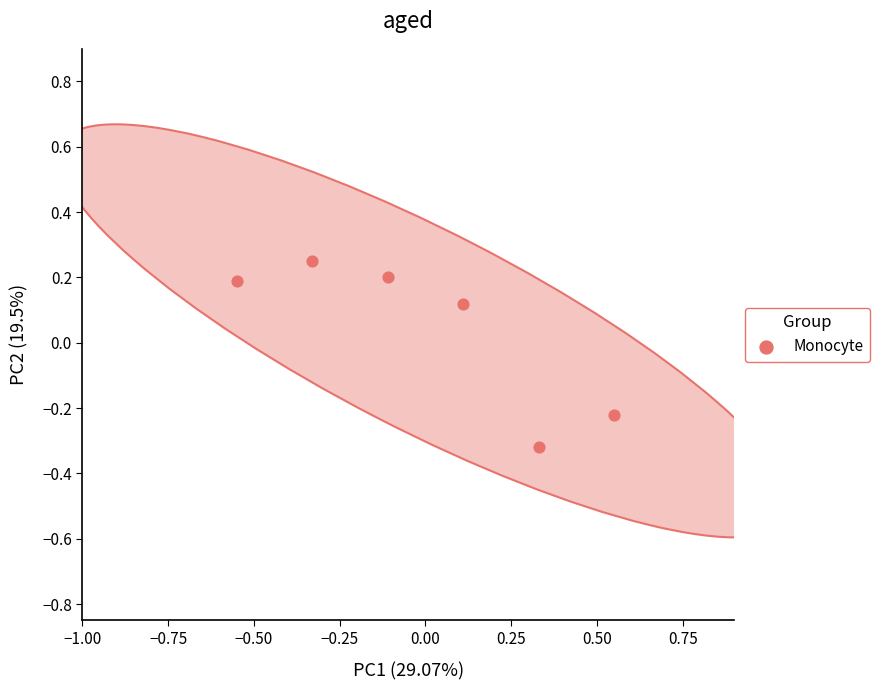

What is the range of X values (max minus min)?

1.1